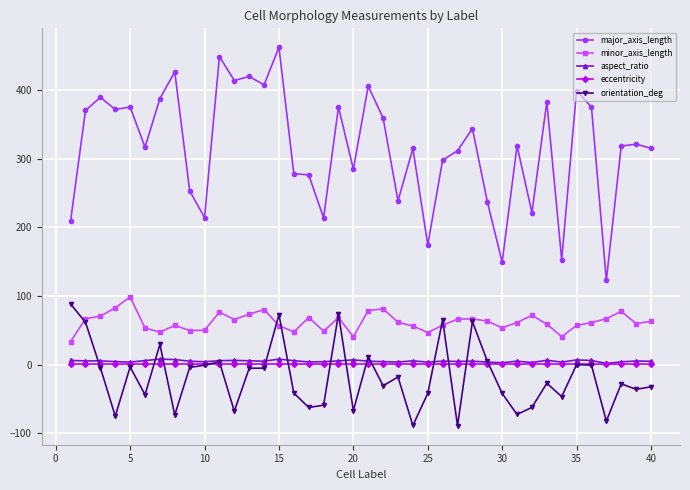

True or false: major_axis_length and eccentricity cross at least once.

False